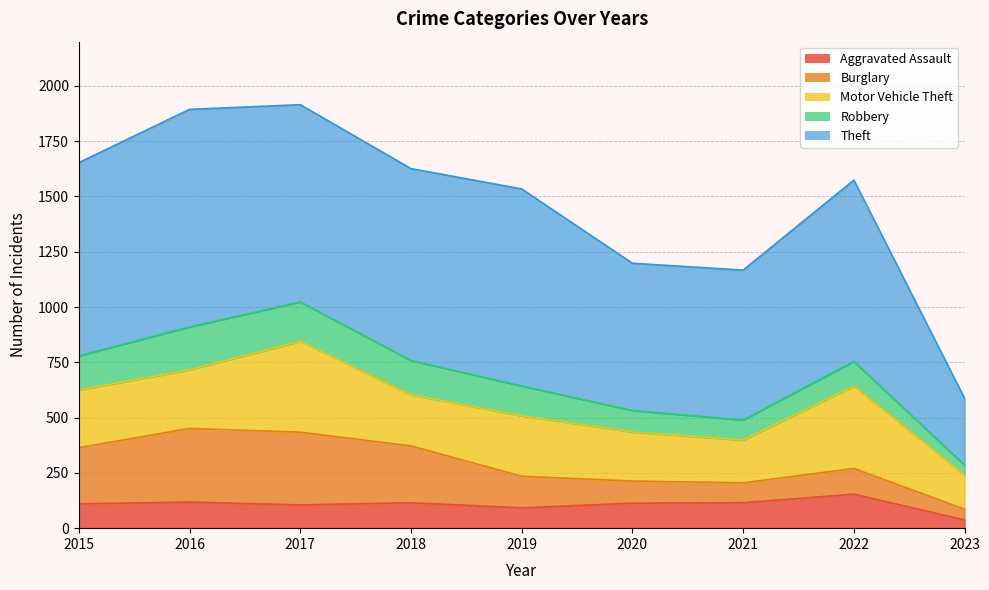

True or false: Motor Vehicle Theft and Aggravated Assault intersect in this chart.

False